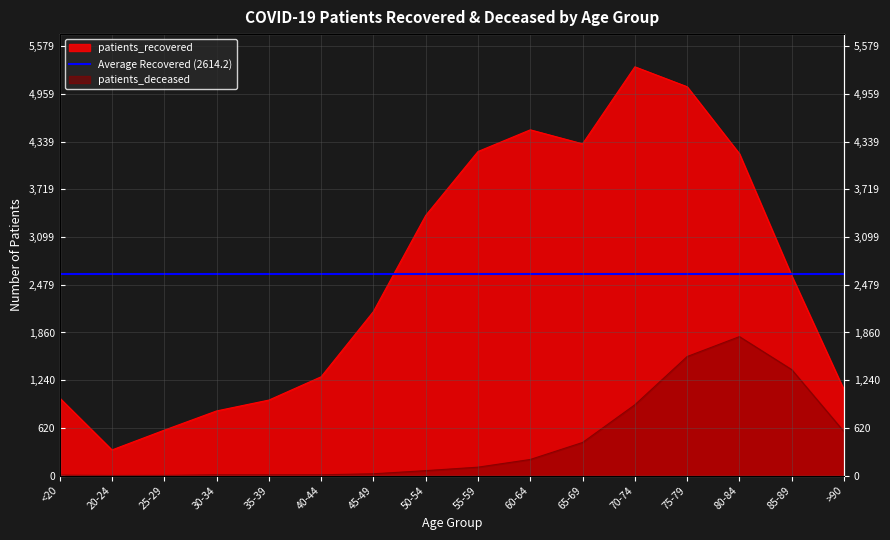

What is the approximate value of patients_deceased at >90, to the nearest 10?

570